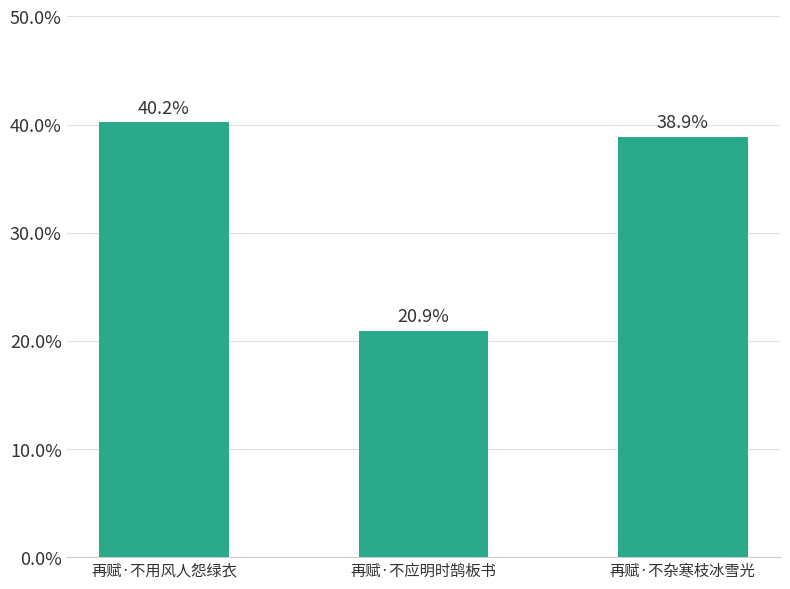

Are the bars horizontal?

No